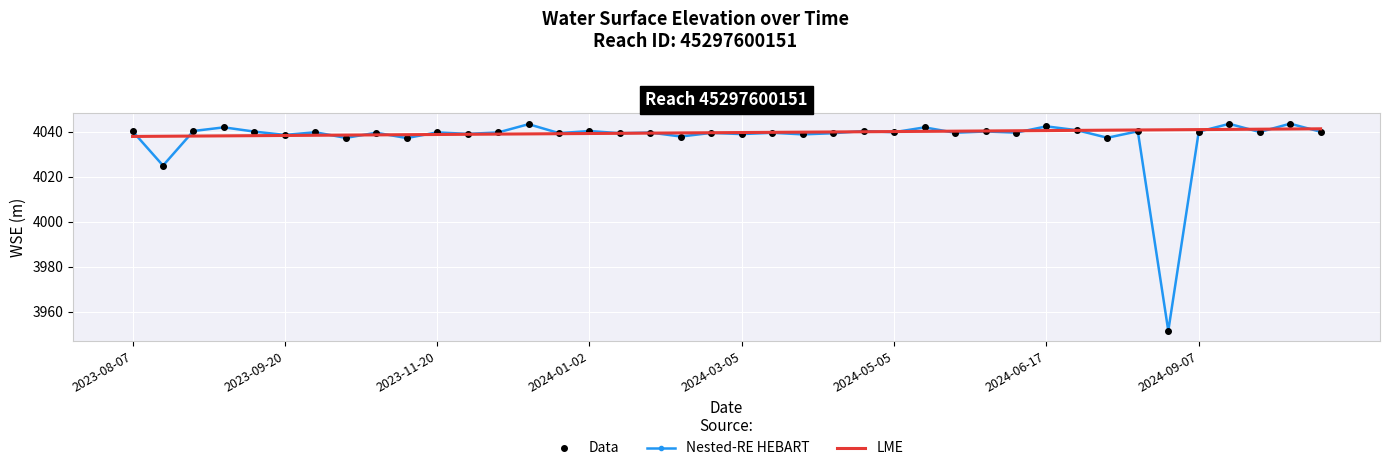

In Data, how many points are lower than both neighbors (excluding endpoints)?

16